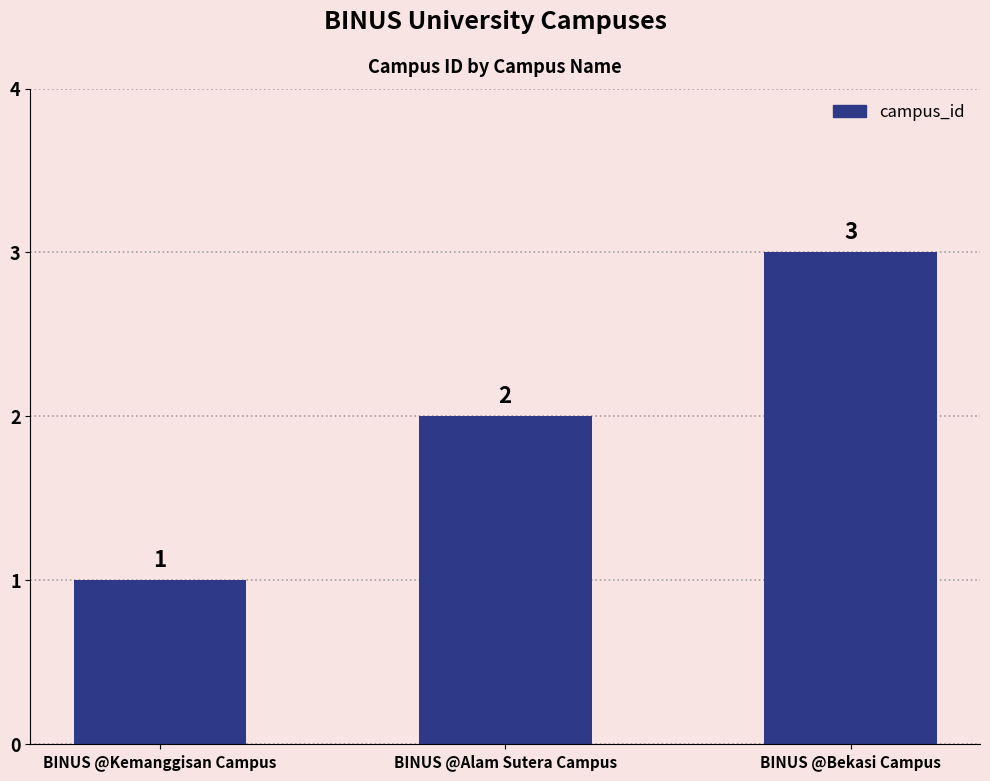

Reading left to right, extract all data points from this chart.

1	2	3